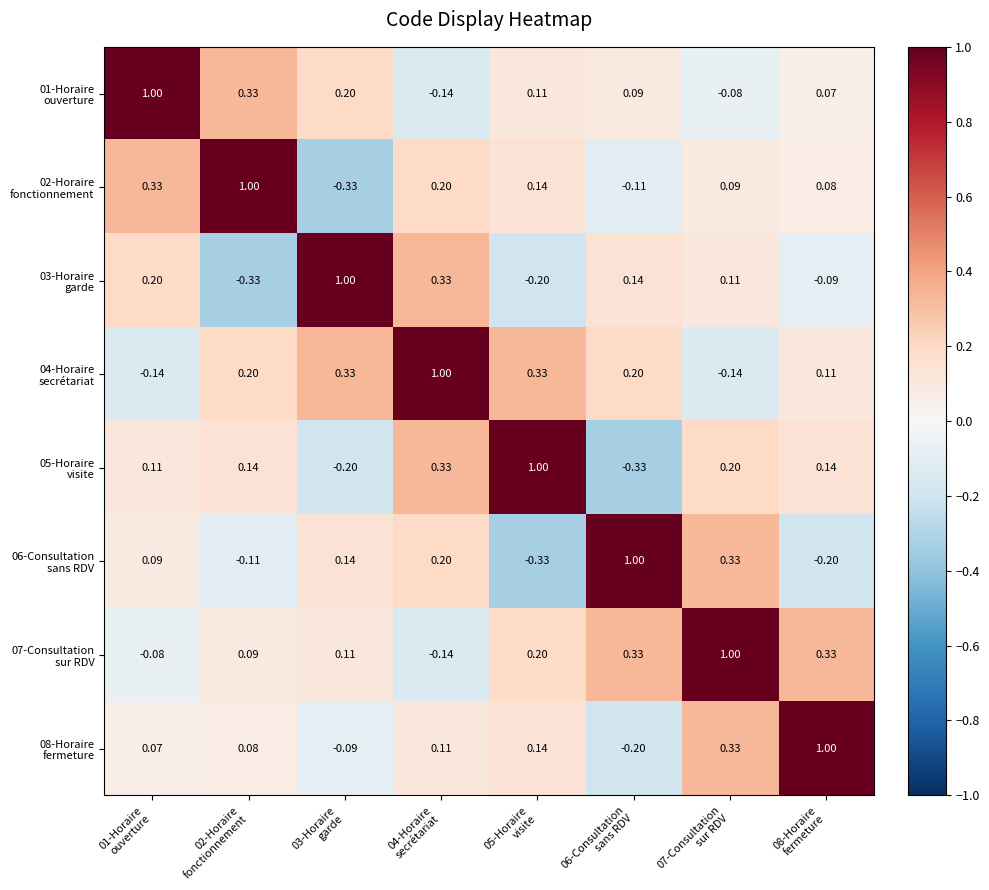

List the series in order of their peak value, highest first.

01-Horaire ouverture, 02-Horaire fonctionnement, 03-Horaire garde, 04-Horaire secrétariat, 05-Horaire visite, 06-Consultation sans RDV, 07-Consultation sur RDV, 08-Horaire fermeture